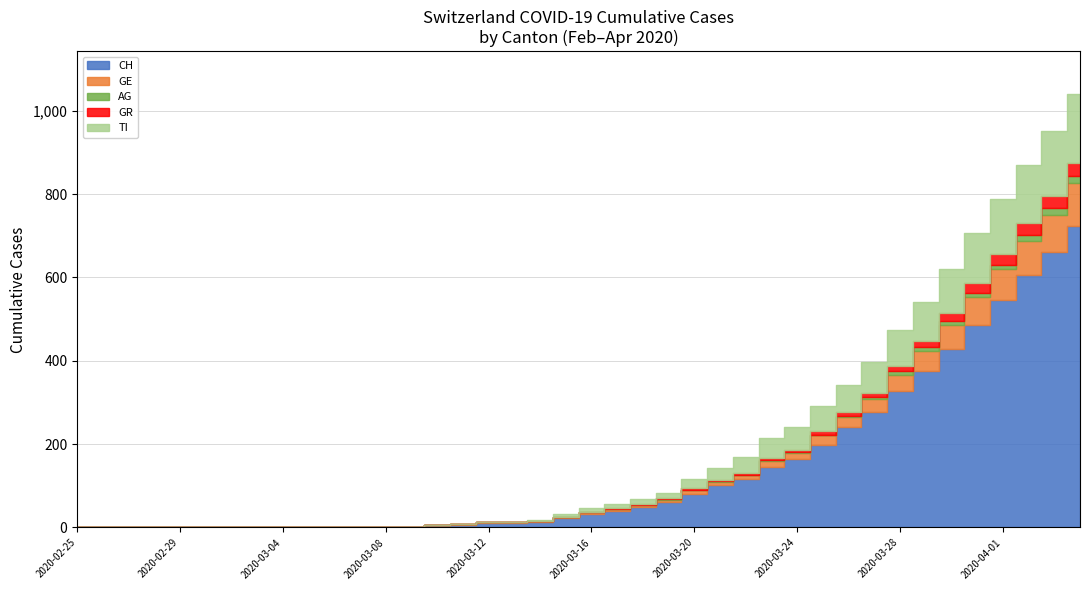

What is the difference between the GE values at 2020-03-18 and 2020-03-24?

9